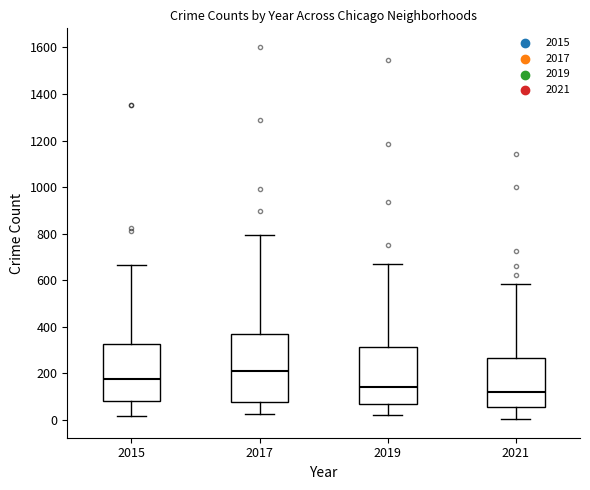

Comparing the boxes themselves (not the whiskers), which one is the tallest?

2017